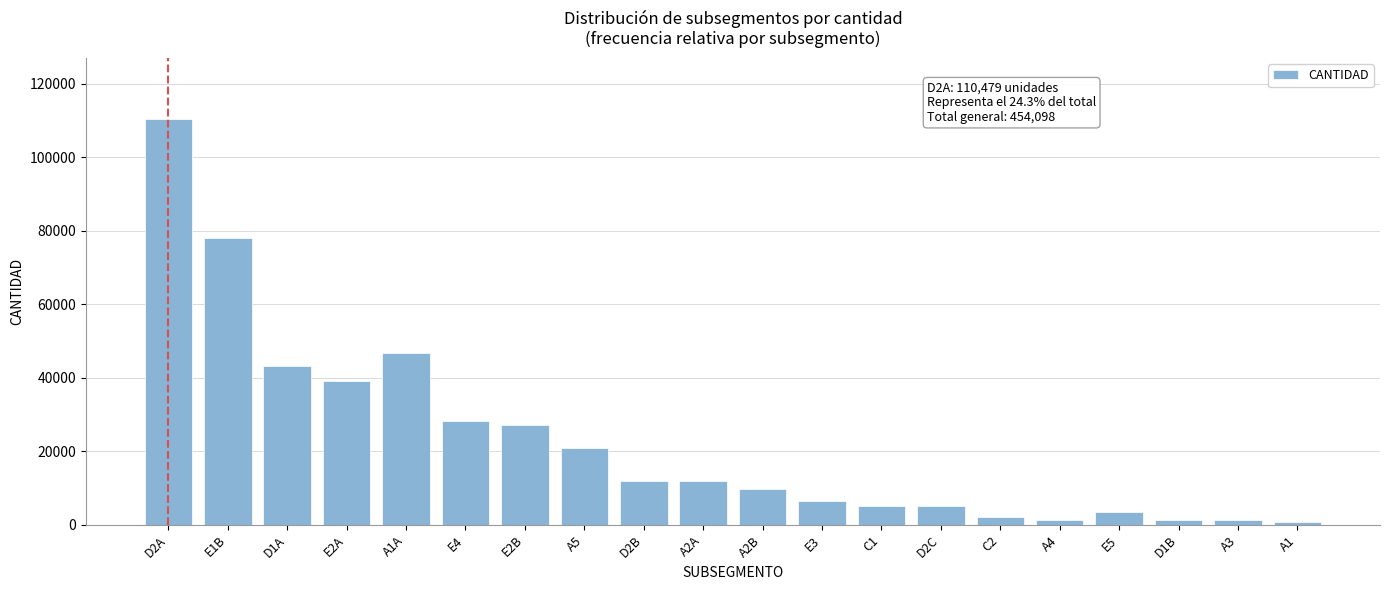

Which has a higher value, D1A or A2B?

D1A